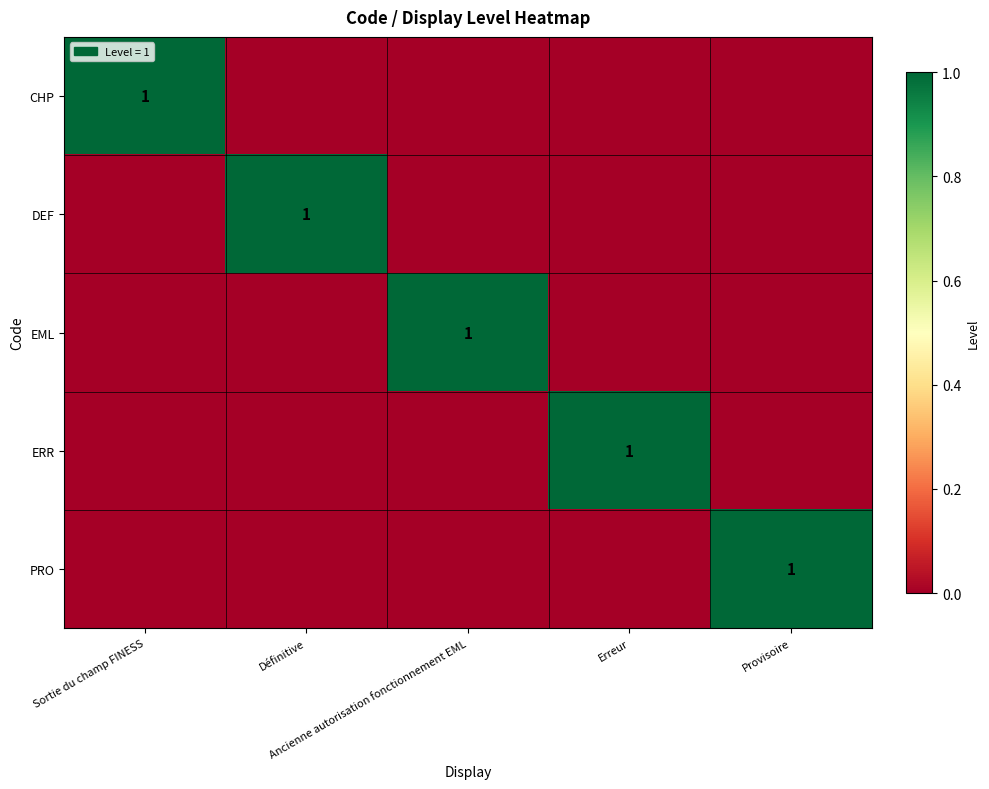

At which category is the sum across all series the highest?

Sortie du champ FINESS